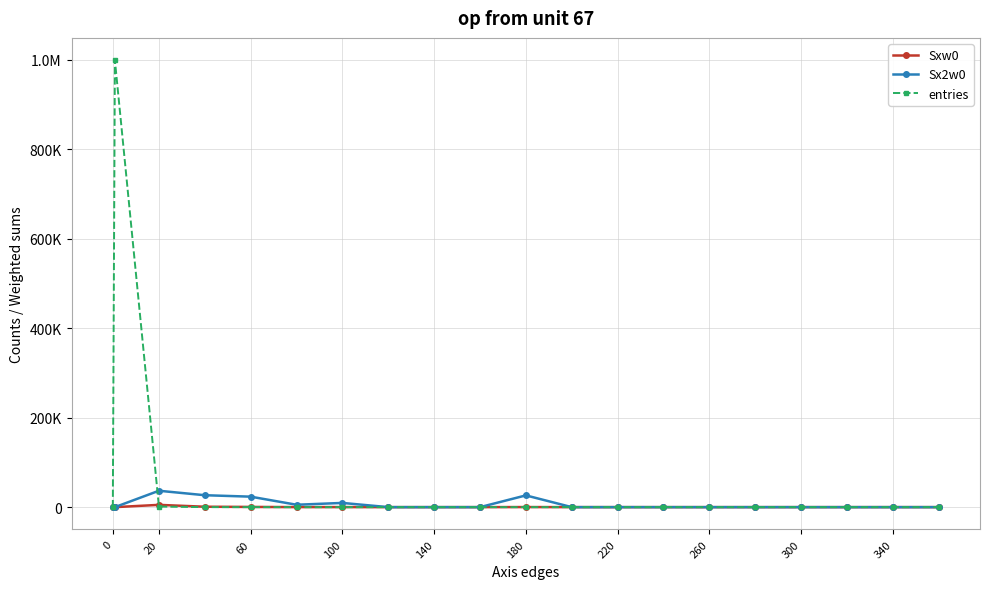

How many intersections are there between Sx2w0 and entries?

1